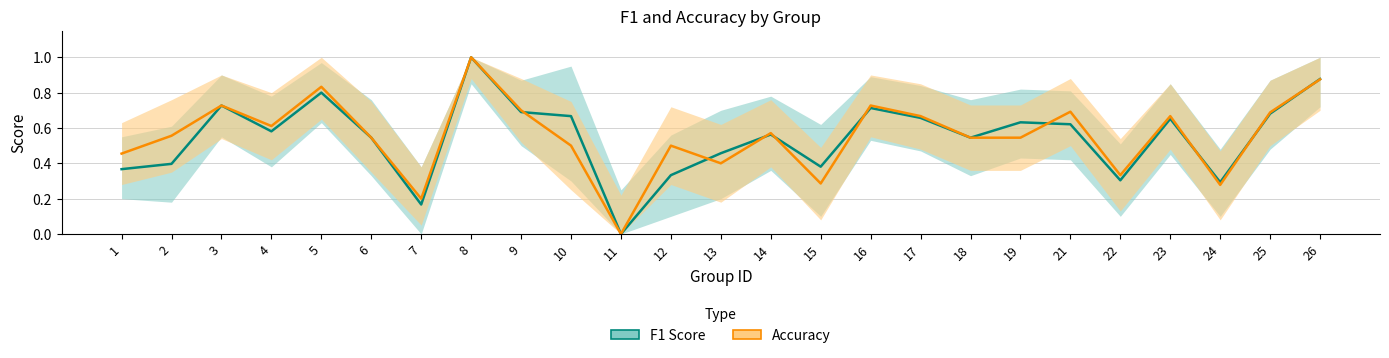

What is the difference between the second highest and minimum values in the F1 Score series?

0.9